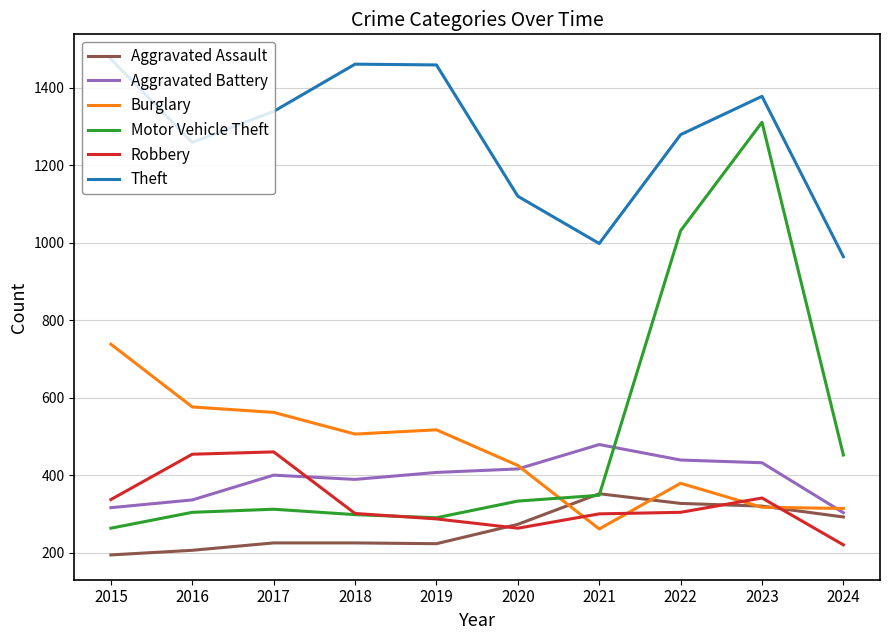

Where do Aggravated Assault and Motor Vehicle Theft first cross each other?

2020 and 2021